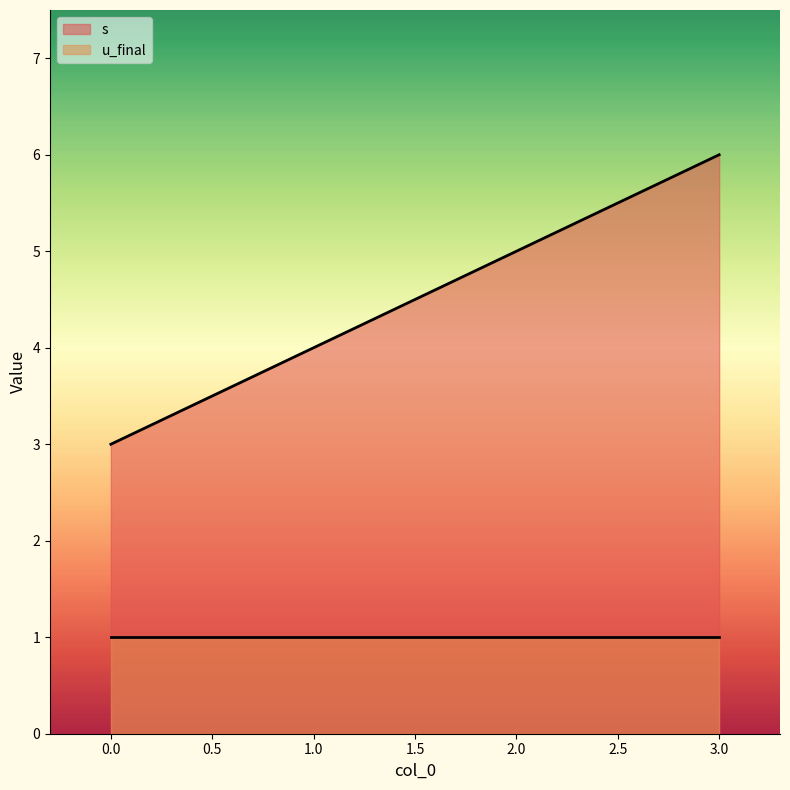

Count the number of data series in this chart.

2